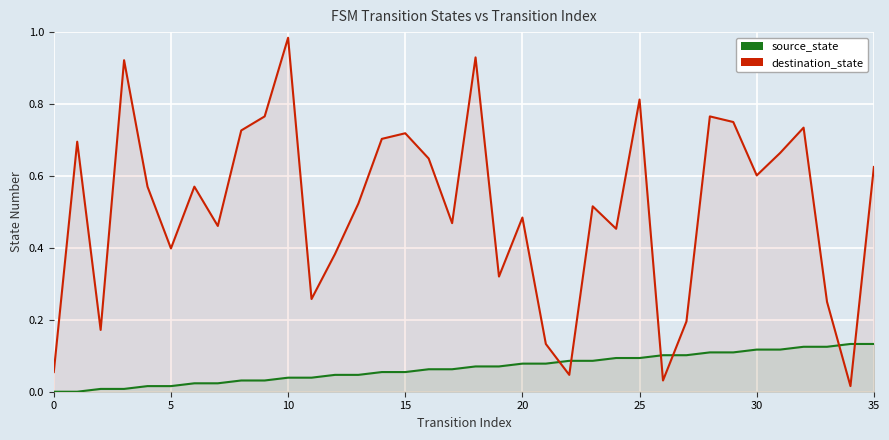

At which category is the sum across all series the highest?

10